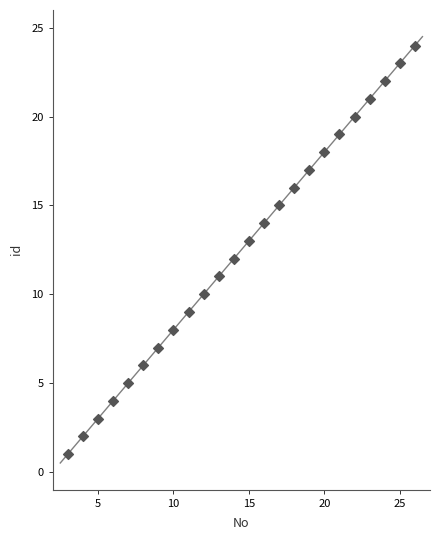

What is the range of X values (max minus min)?

23